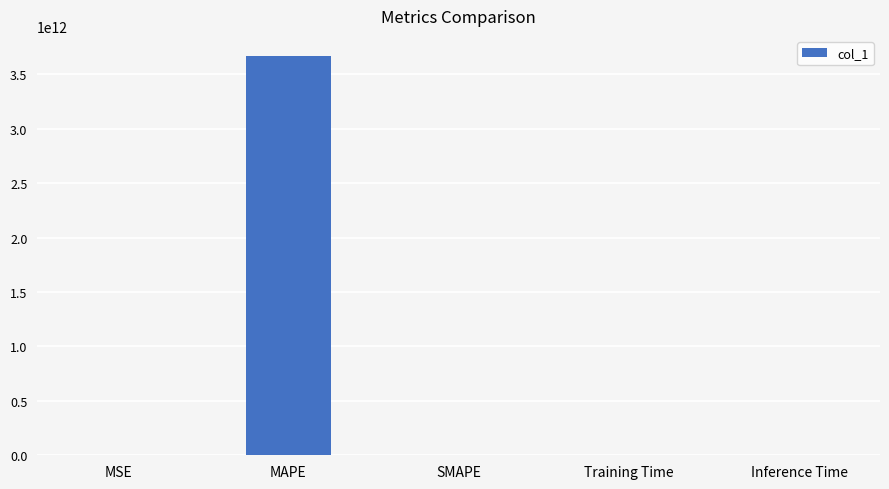

What is the difference between the values at MAPE and Training Time?

3668613310811.8